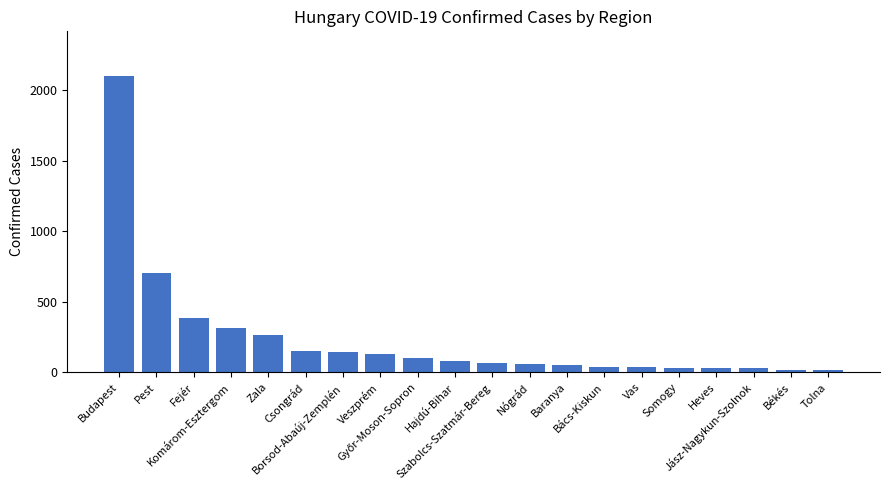

What is the greatest value displayed?

2102